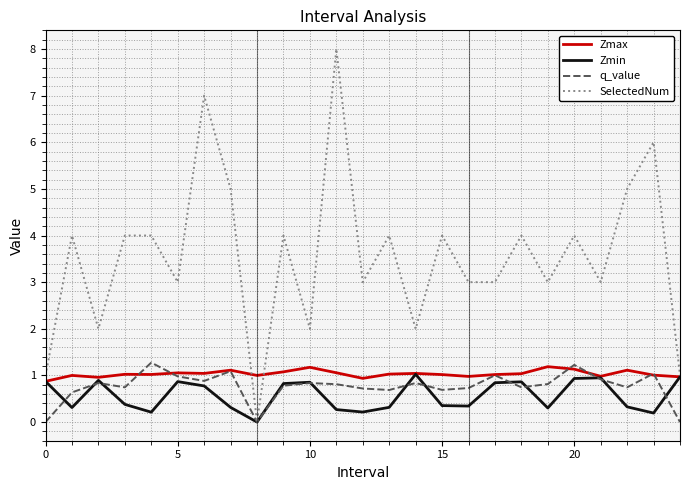

What is the greatest value displayed?

8.0